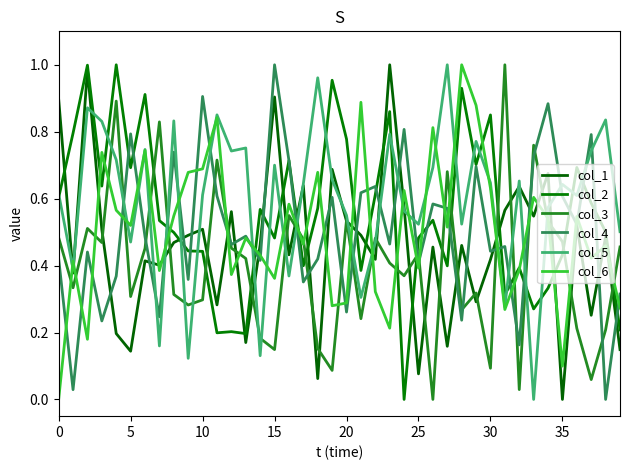

What is the difference between the second highest and second lowest values in the col_5 series?

0.8